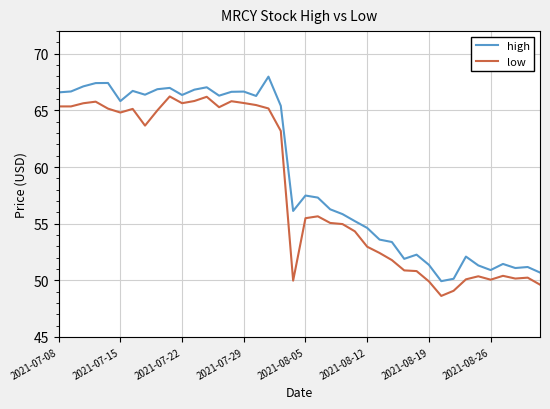

What is the greatest value displayed?

68.0